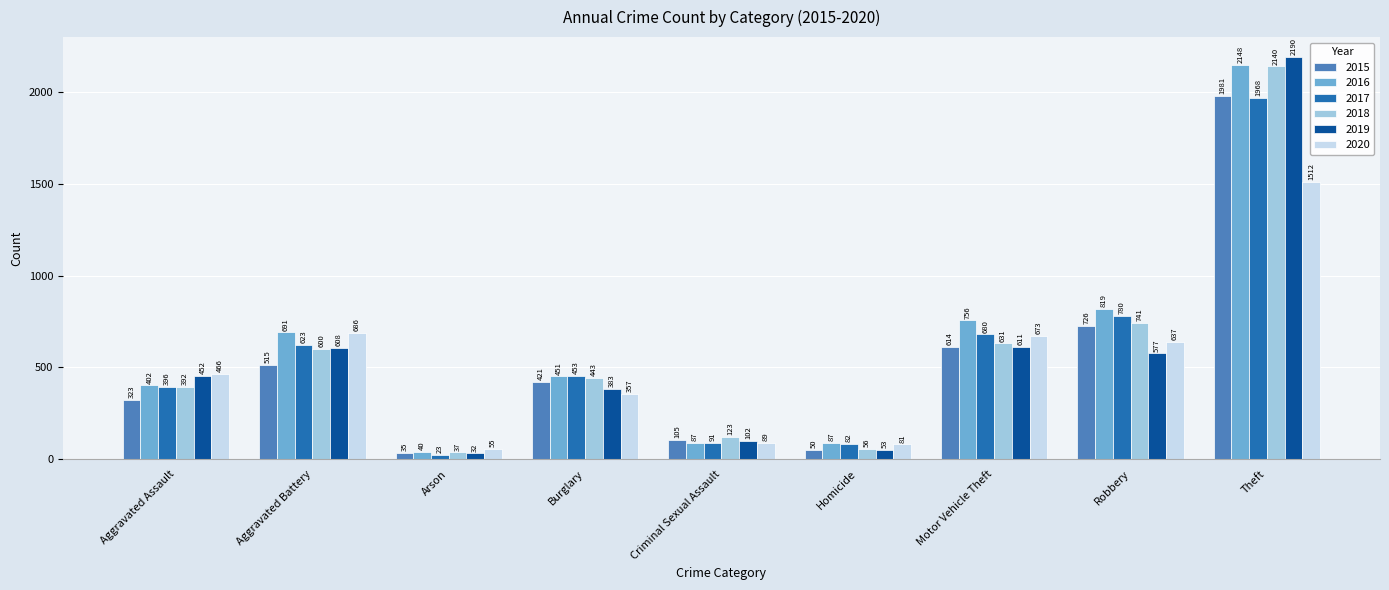

At which category is the sum across all series the highest?

Theft